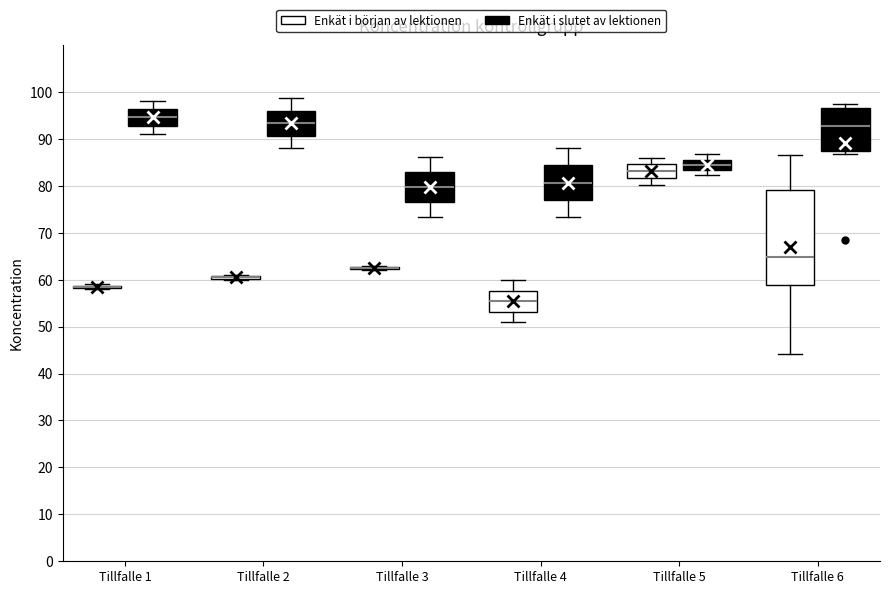

Comparing the boxes themselves (not the whiskers), which one is the tallest?

Tillfalle 6 (Enkät i början av lektionen)